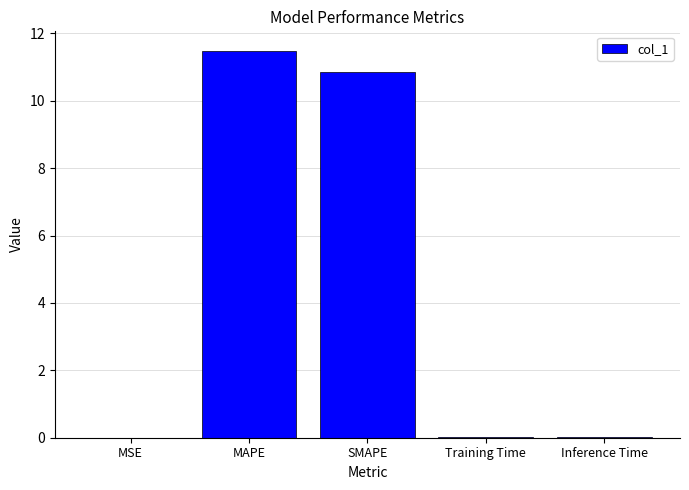

The chart shows a value of 6.8 at MAPE. True or false?

False